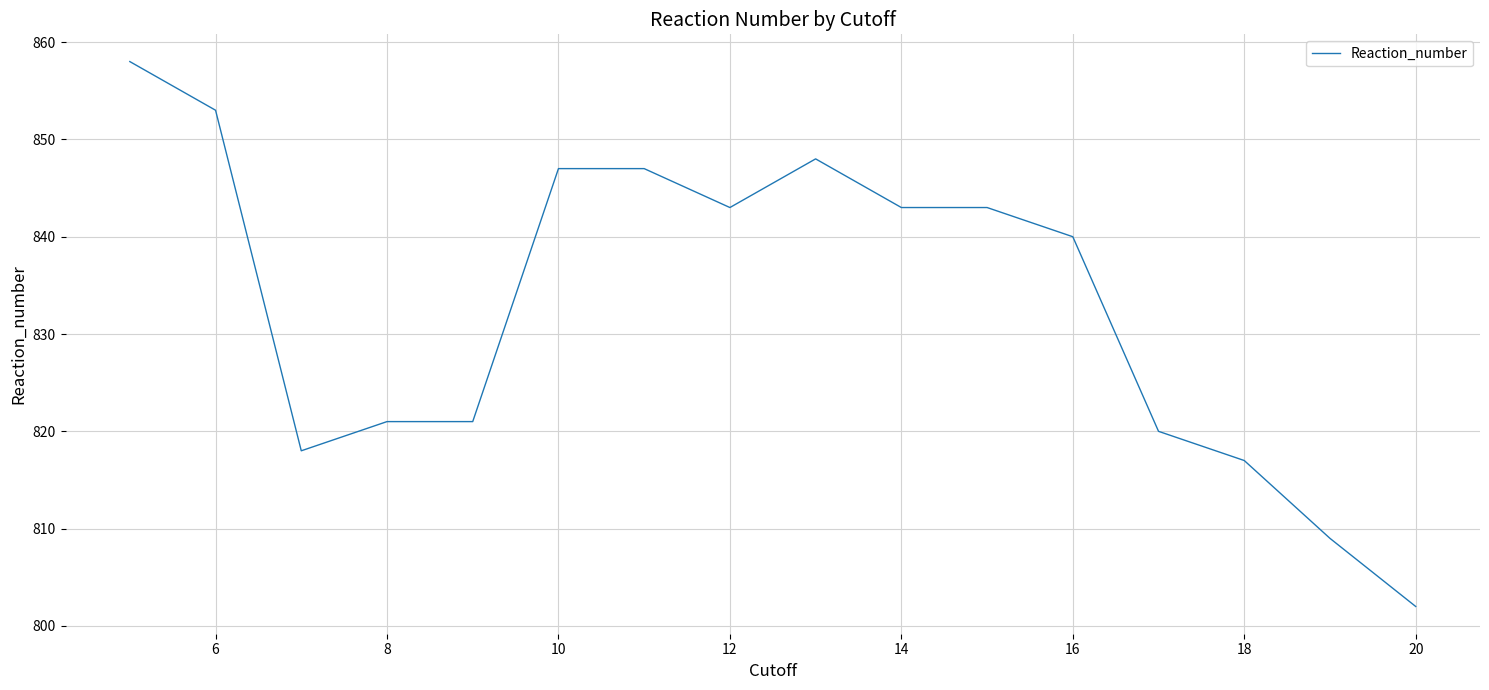

What is the difference between the maximum and minimum values?

56